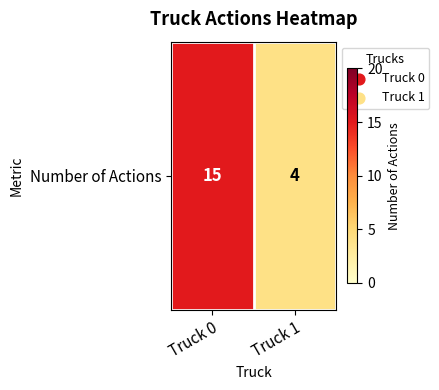

Rank the categories by value from lowest to highest.

Truck 1, Truck 0